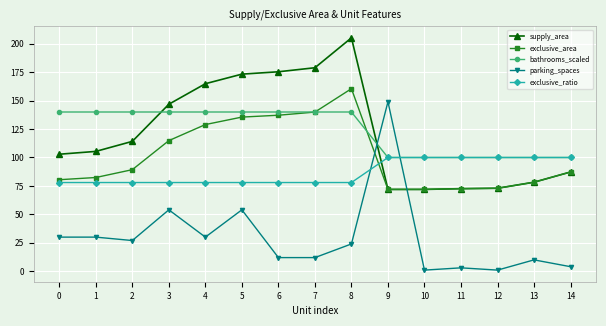

Is this an area chart (filled region under the line)?

No